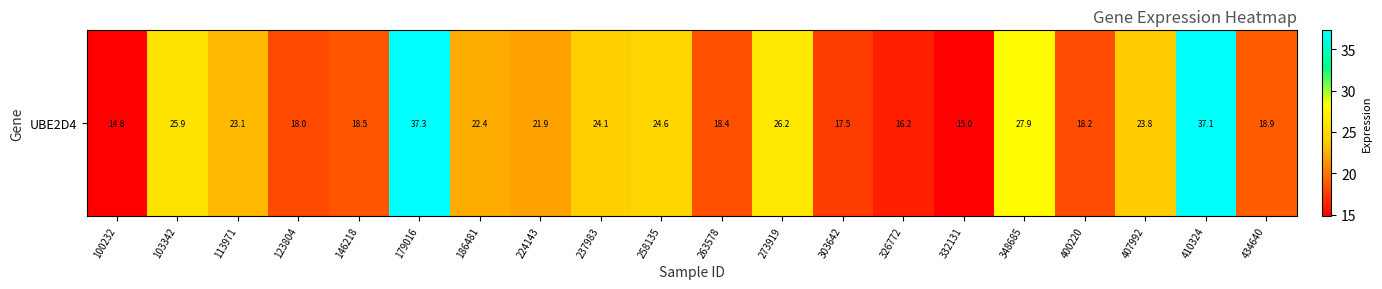

How many data points are less than 22?

10